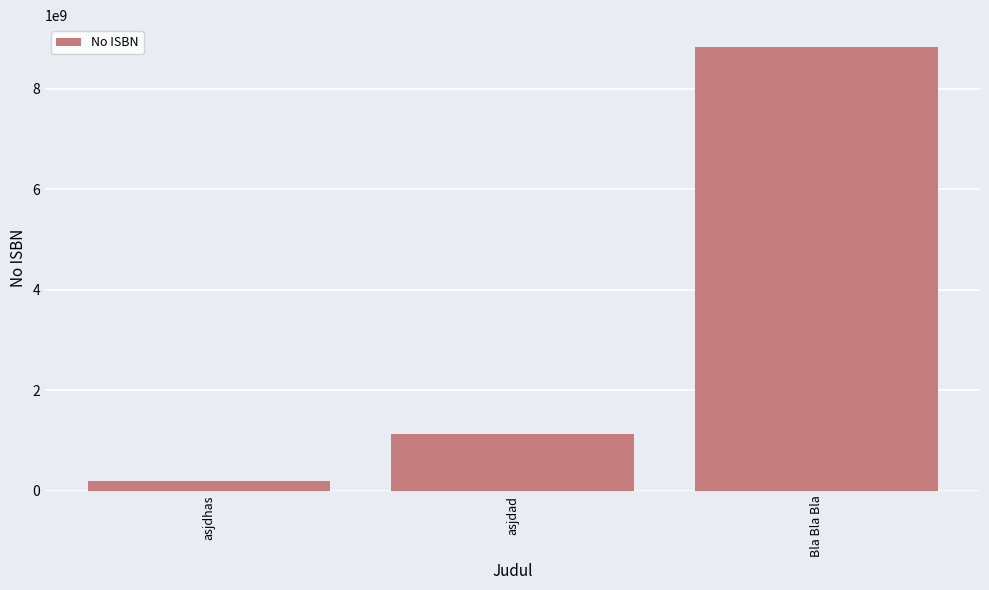

Is it true that the value at asjdad is 1865231643?

False